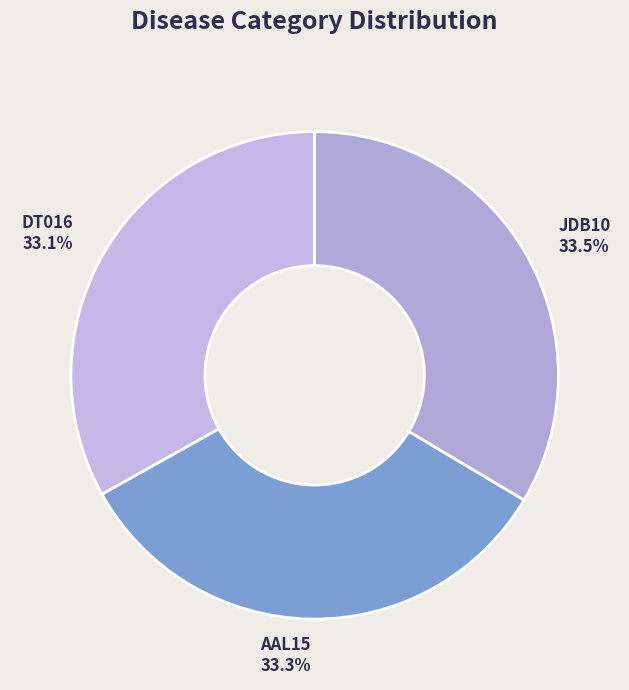

What percentage is NOT represented by DT016?

66.9%